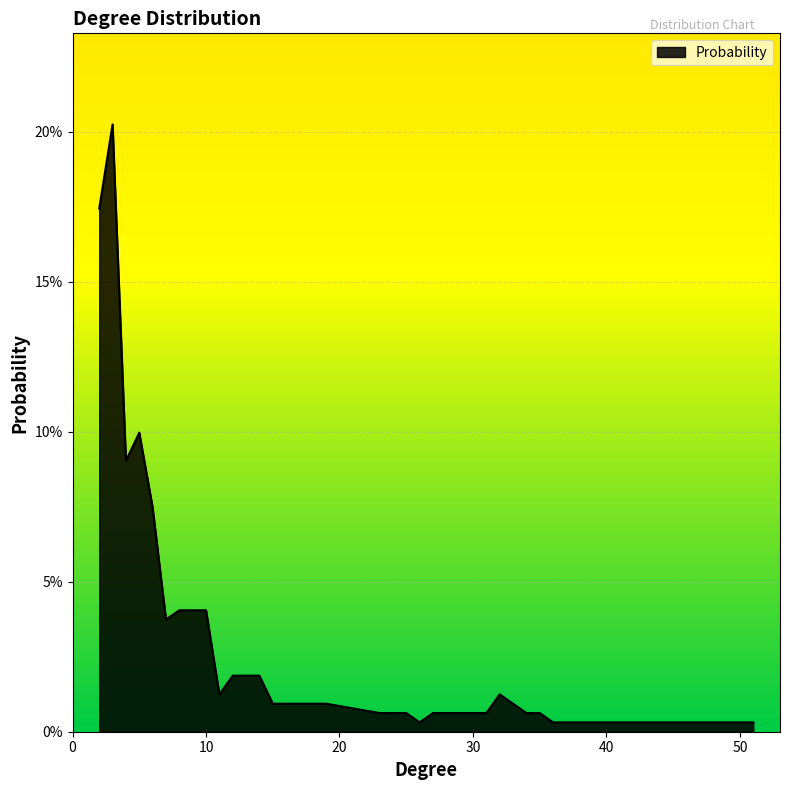

At which category does the data reach its first local valley?

4